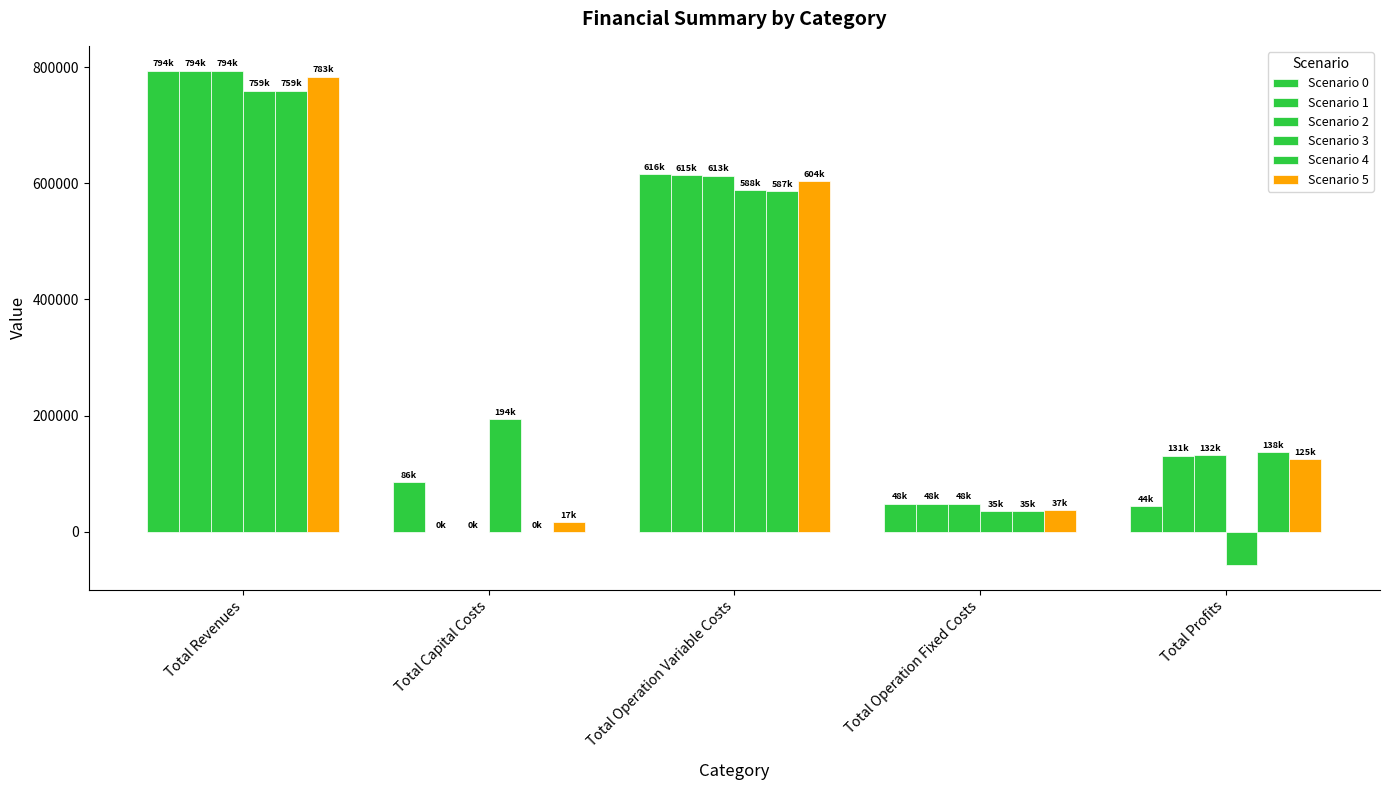

What value does the Scenario 0 series have at Total Profits?

44156.9